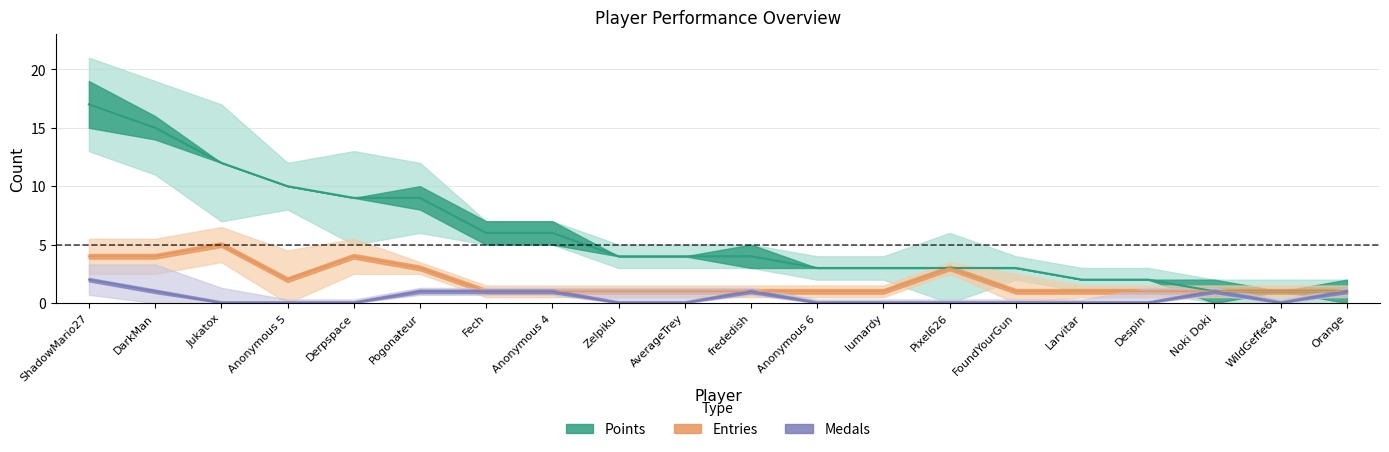

True or false: Points has more than 1 interior local peaks.

False